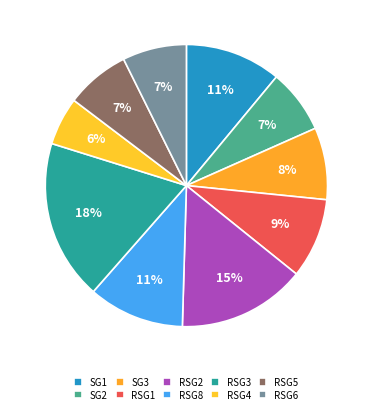

What is the largest slice in the pie chart?

RSG3